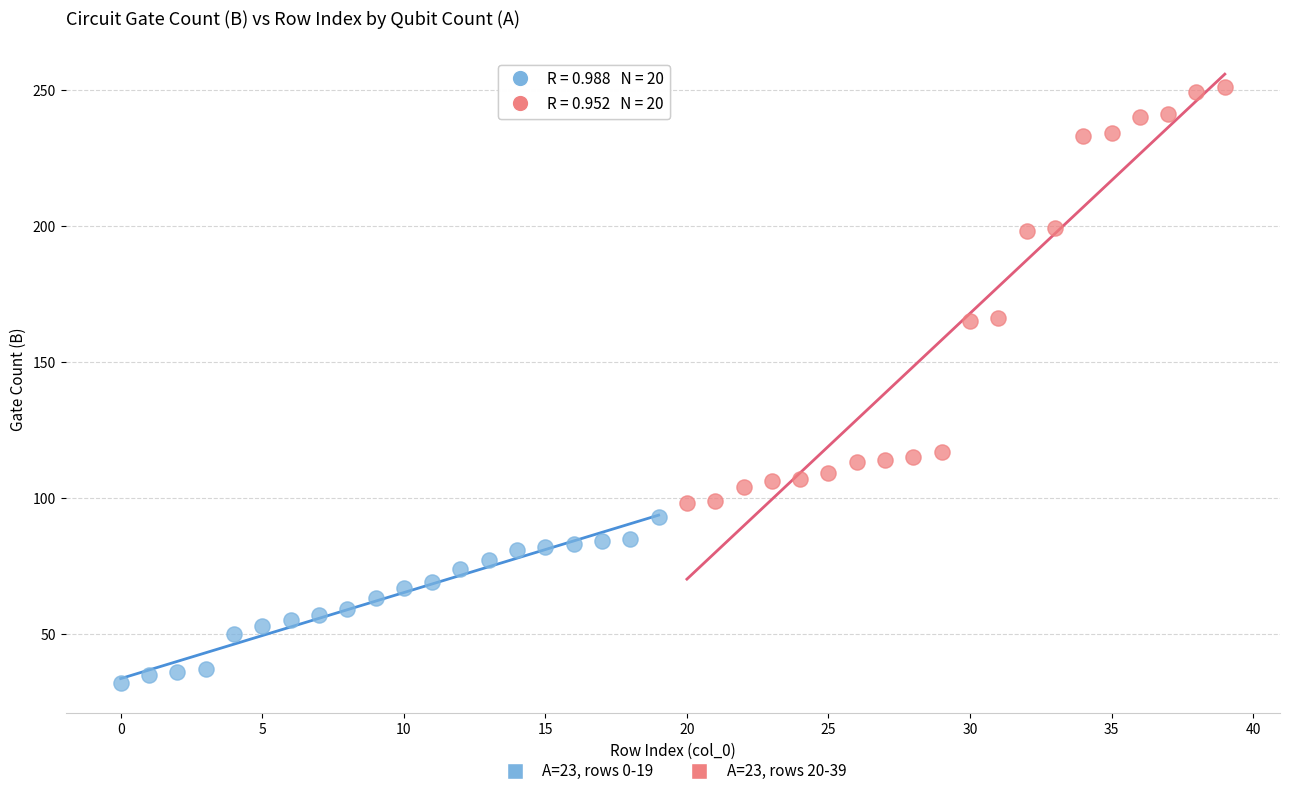

Which series has the widest spread of Y values?

A=23, rows 20-39